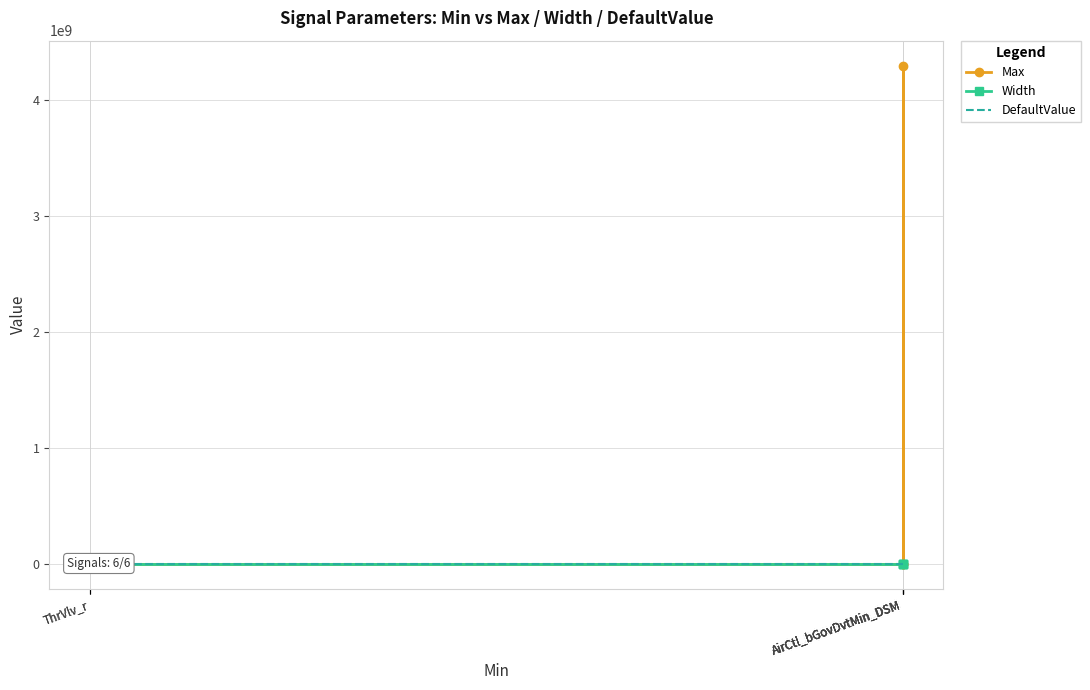

Is this an area chart (filled region under the line)?

No